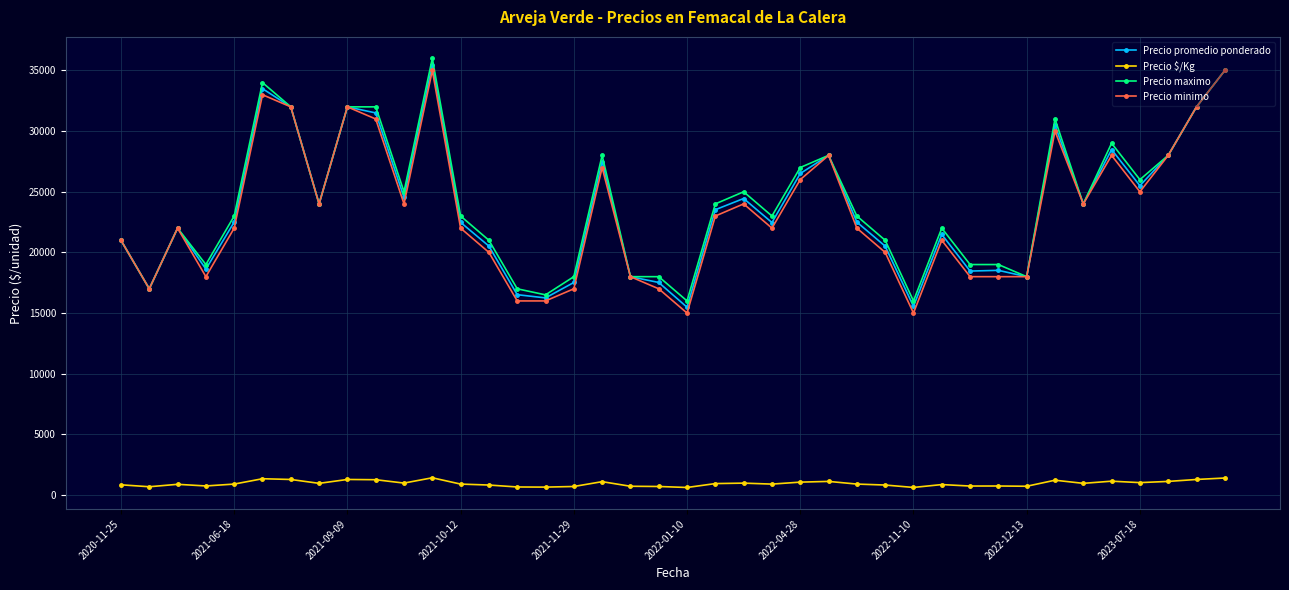

What is the minimum value for Precio promedio ponderado?

15479